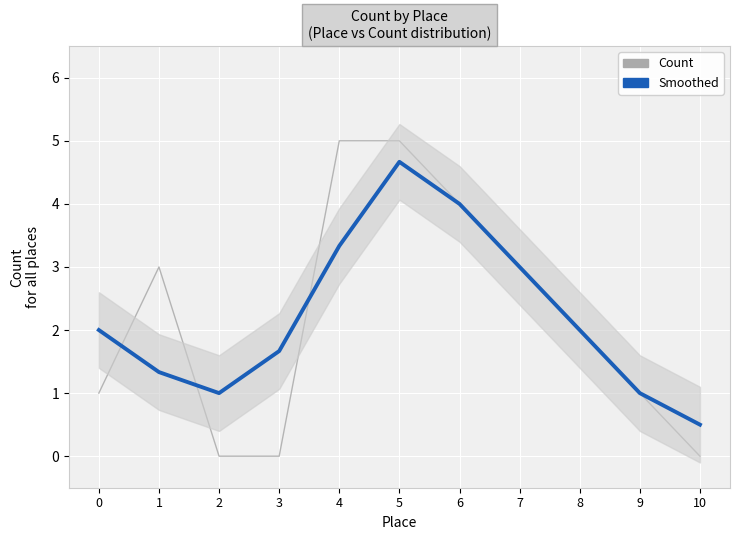

What value does the Smoothed series have at 8?

2.0